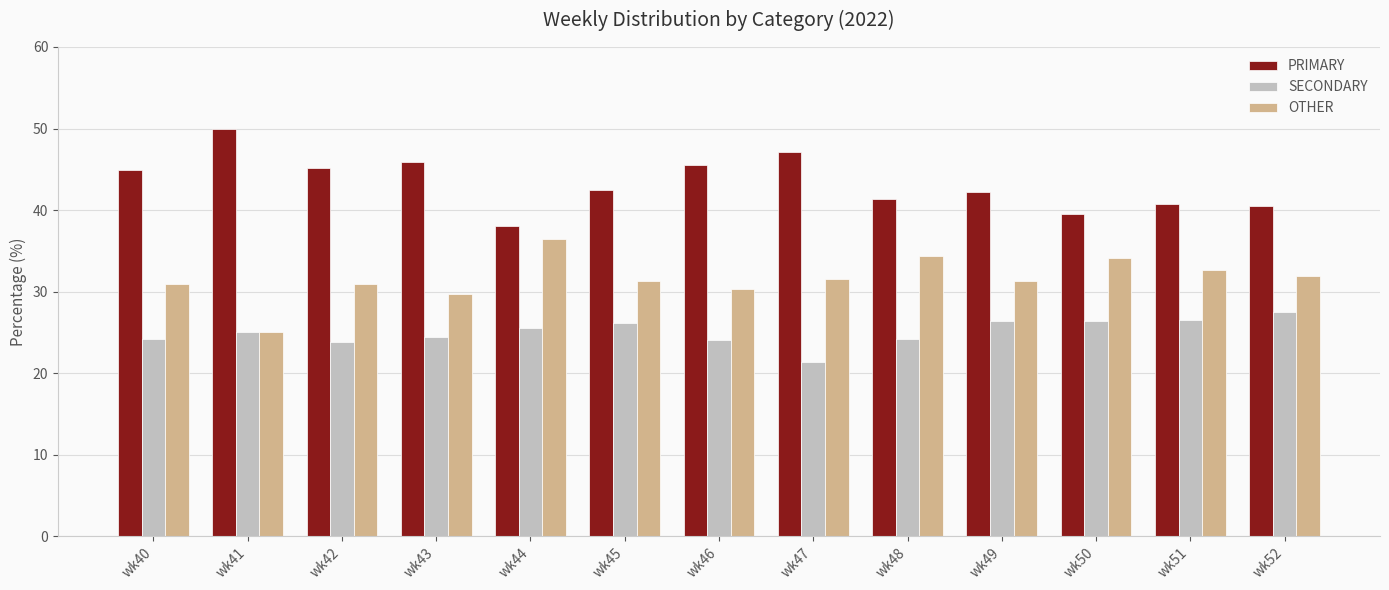

What is the approximate value of OTHER at wk42?

31.0